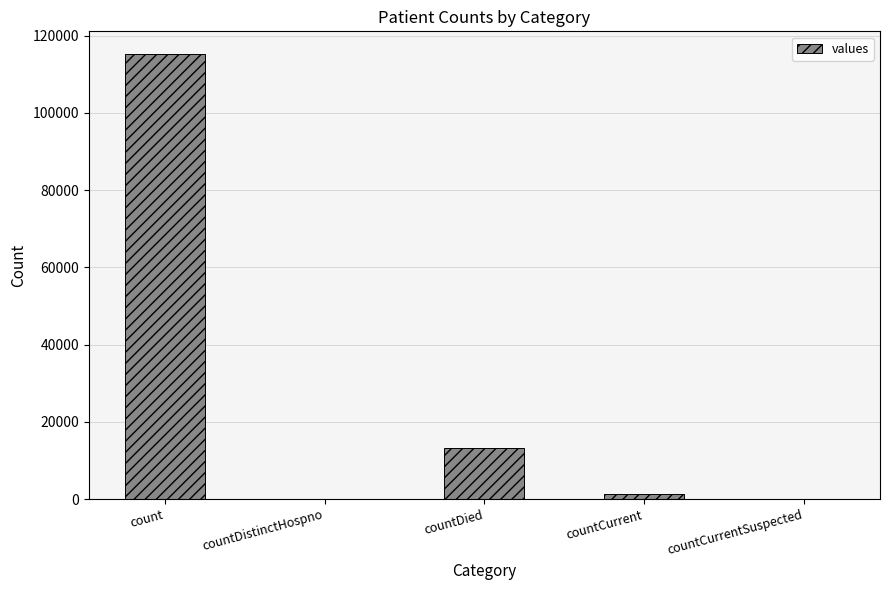

What is the change in value from countDied to countCurrentSuspected?

-13343